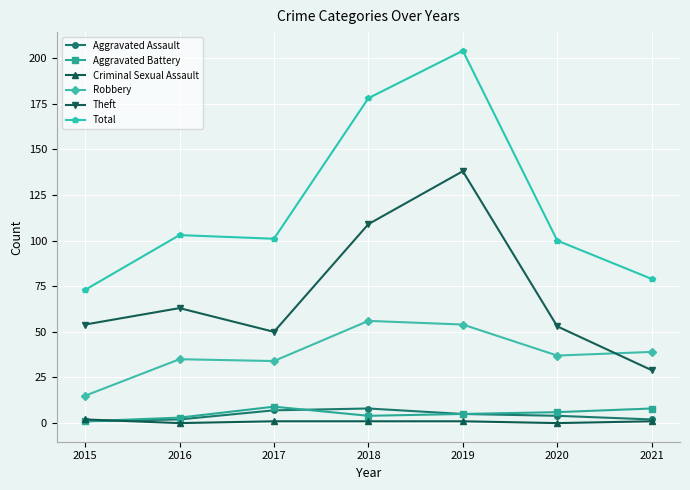

Reading left to right, extract all data points from this chart.

Aggravated Assault: 2015=1	2016=2	2017=7	2018=8	2019=5	2020=4	2021=2
Aggravated Battery: 2015=1	2016=3	2017=9	2018=4	2019=5	2020=6	2021=8
Criminal Sexual Assault: 2015=2	2016=0	2017=1	2018=1	2019=1	2020=0	2021=1
Robbery: 2015=15	2016=35	2017=34	2018=56	2019=54	2020=37	2021=39
Theft: 2015=54	2016=63	2017=50	2018=109	2019=138	2020=53	2021=29
Total: 2015=73	2016=103	2017=101	2018=178	2019=204	2020=100	2021=79